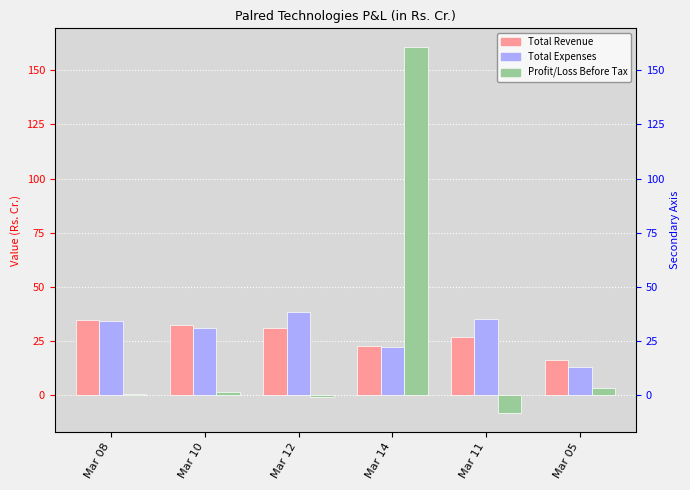

Reading right to left, extract all data points from this chart.

Total Revenue: Mar 05=16.1	Mar 11=26.9	Mar 14=22.8	Mar 12=30.9	Mar 10=32.2	Mar 08=34.7
Total Expenses: Mar 05=13.0	Mar 11=35.3	Mar 14=22.1	Mar 12=38.6	Mar 10=30.8	Mar 08=34.1
Profit/Loss Before Tax: Mar 05=3.1	Mar 11=-8.5	Mar 14=160.9	Mar 12=-0.9	Mar 10=1.5	Mar 08=0.6